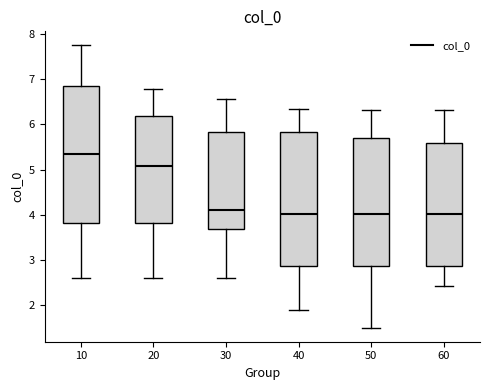

Reading left to right, read every box against the y-axis: the position of its median line, the range the box covers, and the ends of its whiskers. The values are not printed on the chart, so give them approximately, as read against the axis.

10: median 5.4, box 3.8 to 6.9, whiskers 2.6 to 7.7
20: median 5.1, box 3.8 to 6.2, whiskers 2.6 to 6.8
30: median 4.1, box 3.7 to 5.8, whiskers 2.6 to 6.6
40: median 4.0, box 2.9 to 5.8, whiskers 1.9 to 6.3
50: median 4.0, box 2.9 to 5.7, whiskers 1.5 to 6.3
60: median 4.0, box 2.9 to 5.6, whiskers 2.4 to 6.3